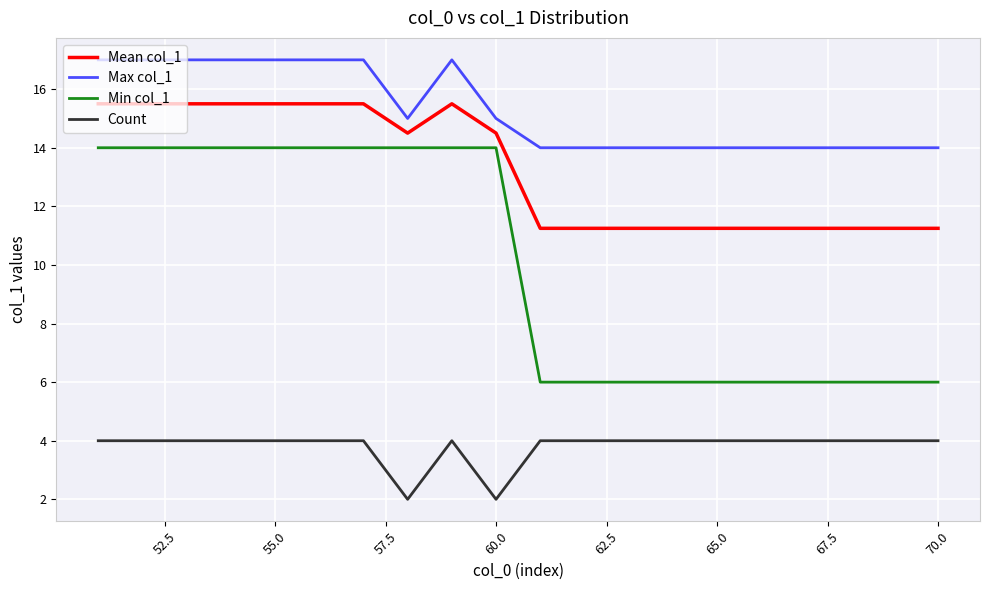

Does the chart display data point markers on the line(s)?

No